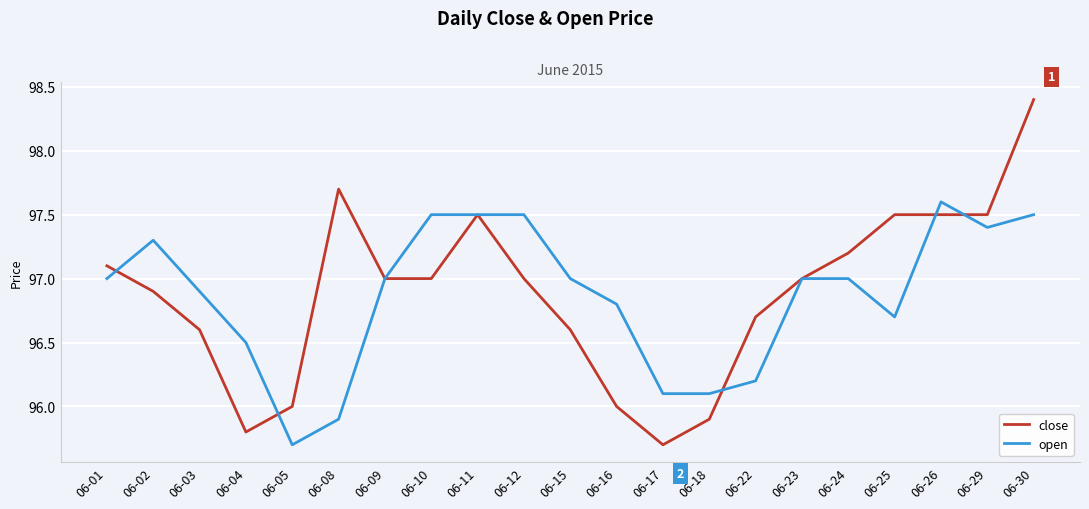

At 06-05, list the series in order from largest to smallest.

close, open